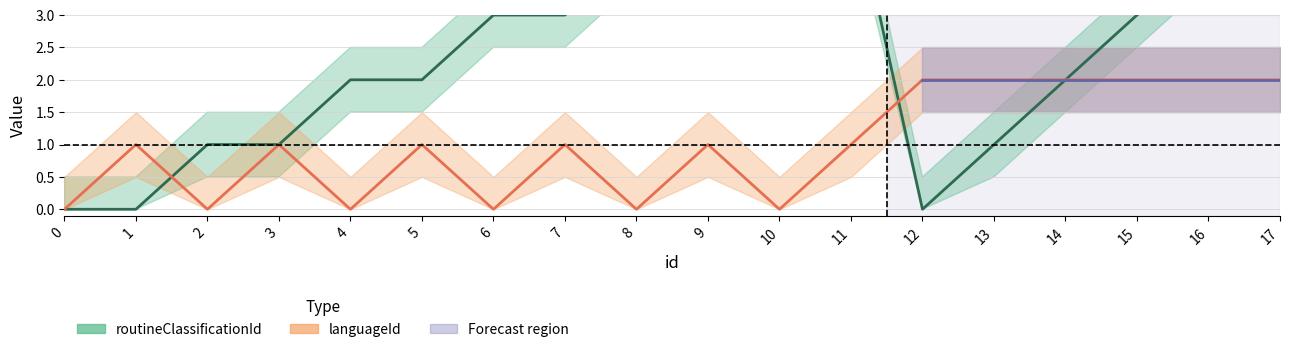

What is the difference between the routineClassificationId values at 13 and 9?

3